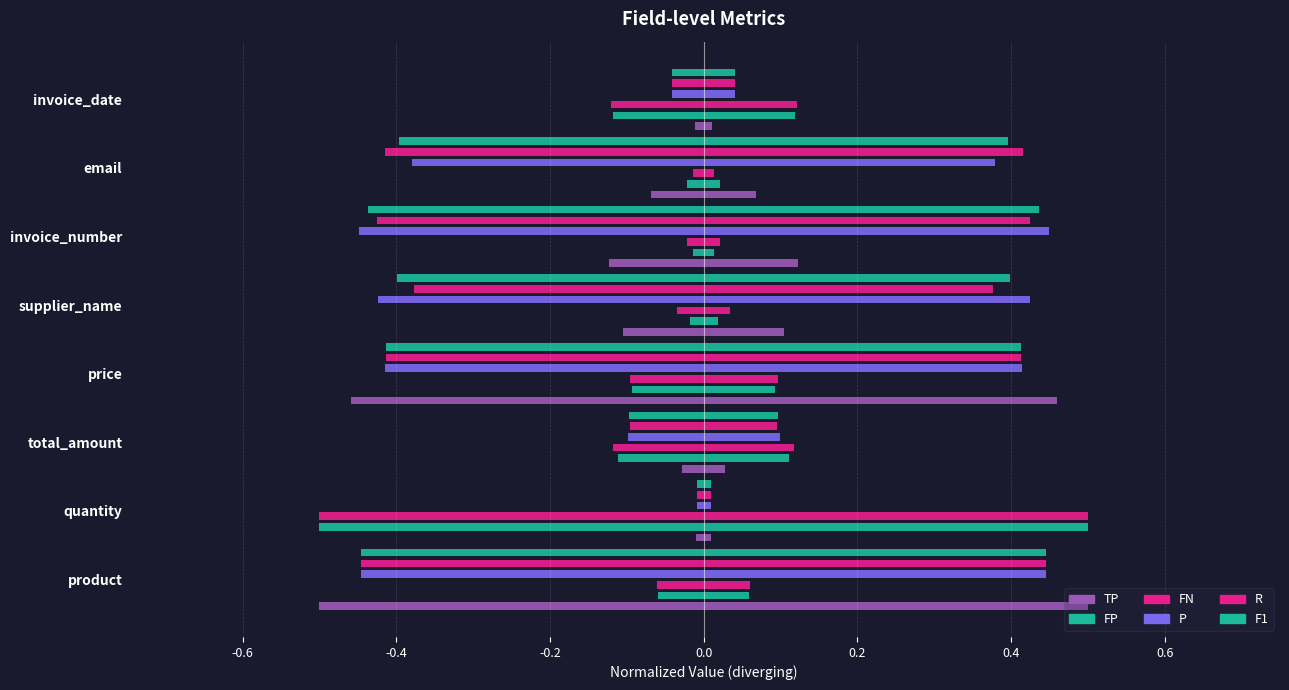

True or false: FP has a value of 0.0 at supplier_name.

True